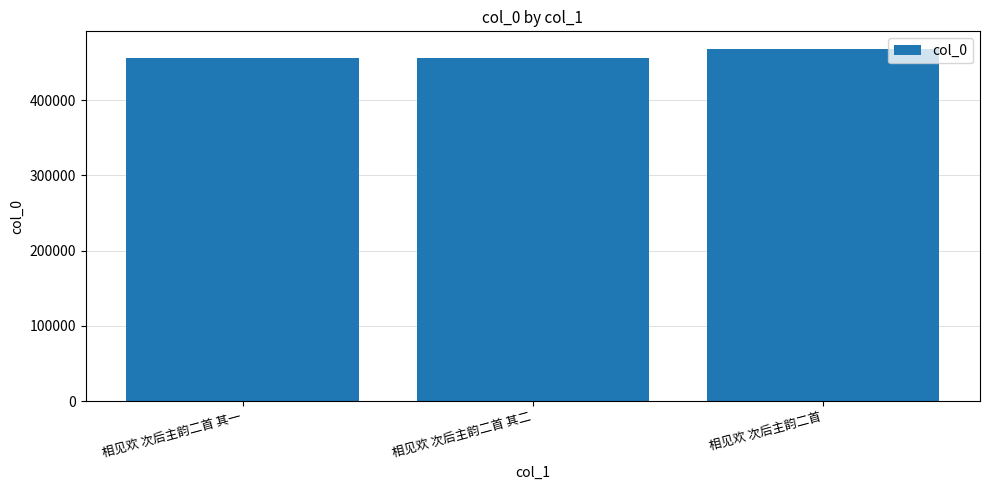

The chart shows a value of 456082 at 相见欢 次后主韵二首 其一. True or false?

True